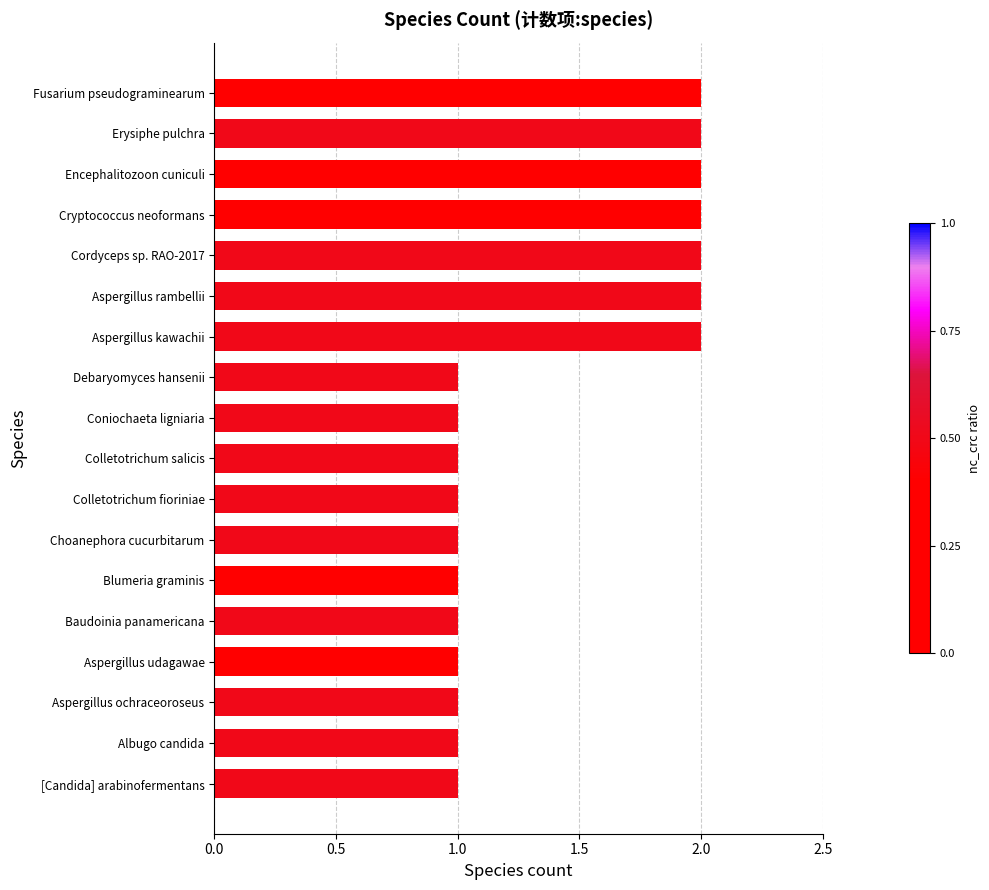

Approximately how many times larger is the value at Aspergillus ochraceoroseus compared to Albugo candida?

1.0